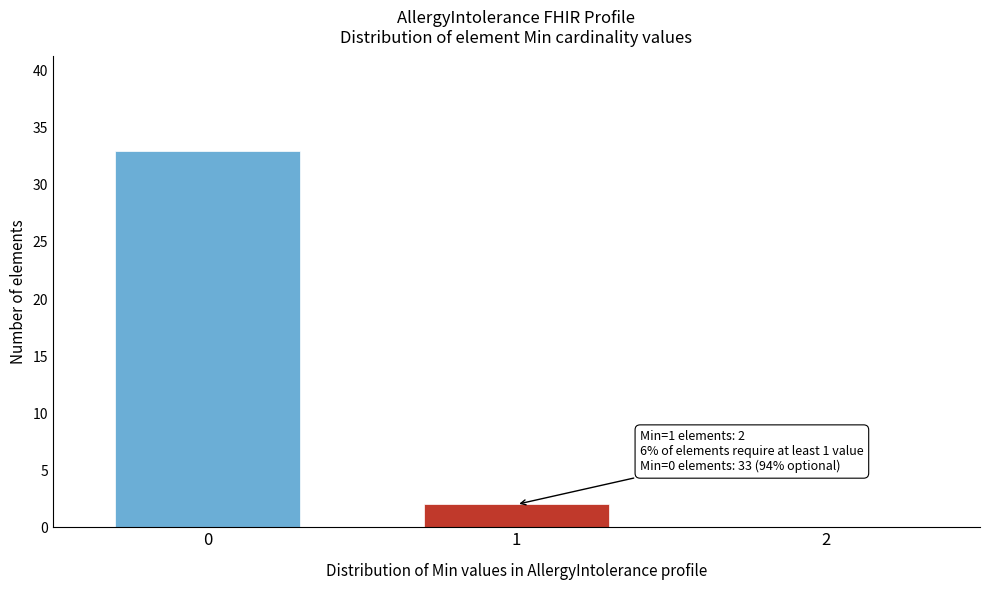

Reading left to right, extract all data points from this chart.

0=33	1=2	2=0